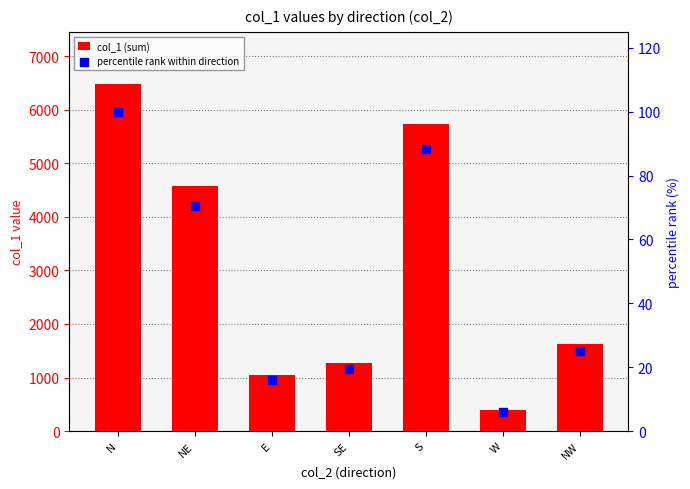

At which category is the sum across all series the highest?

N